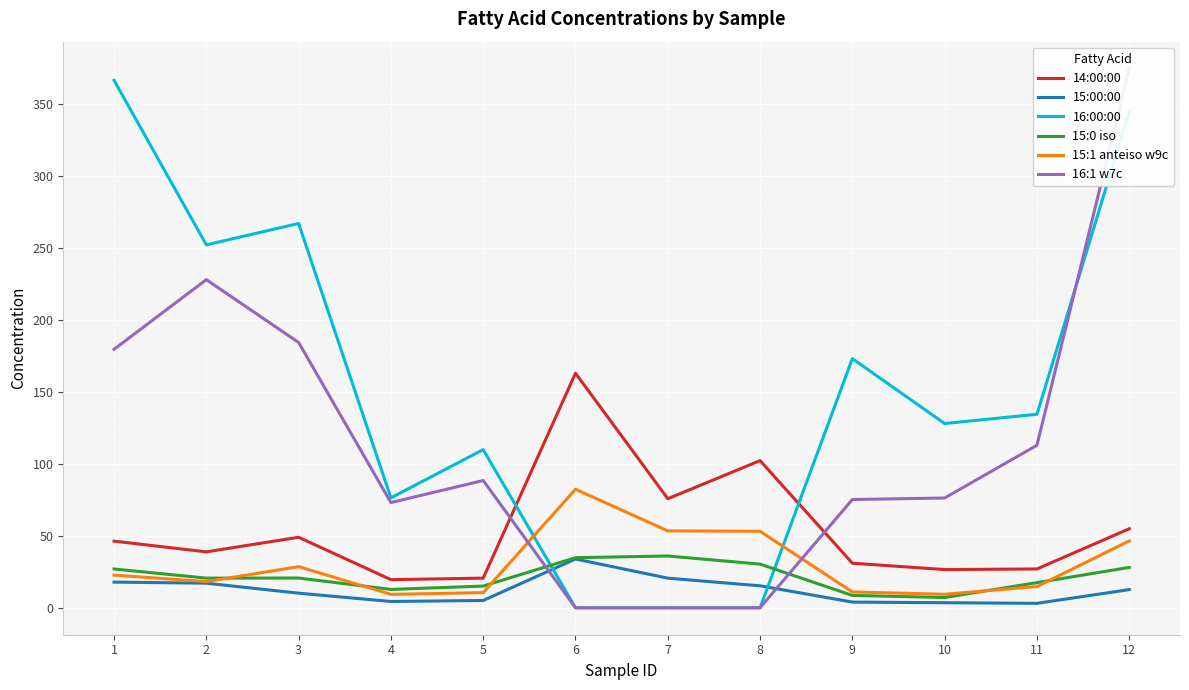

Which category has the lowest value in the 16:00:00 series?

6